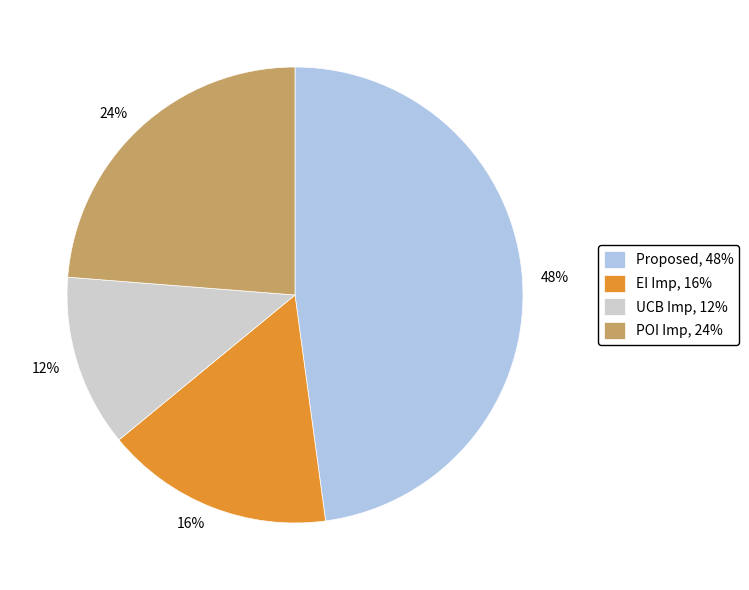

Is there any slice that represents more than half of the pie?

No